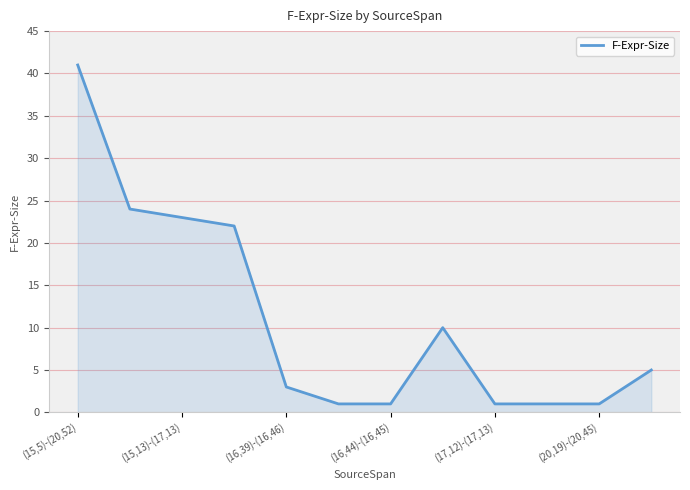

What is the maximum value shown in the chart?

41